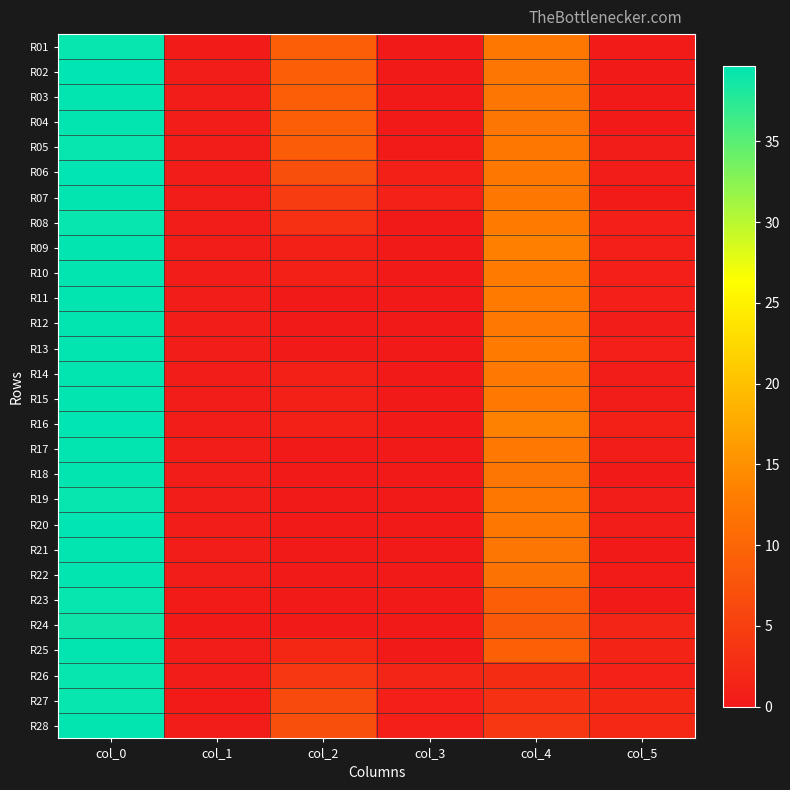

Which series has the largest range (max minus min)?

R02